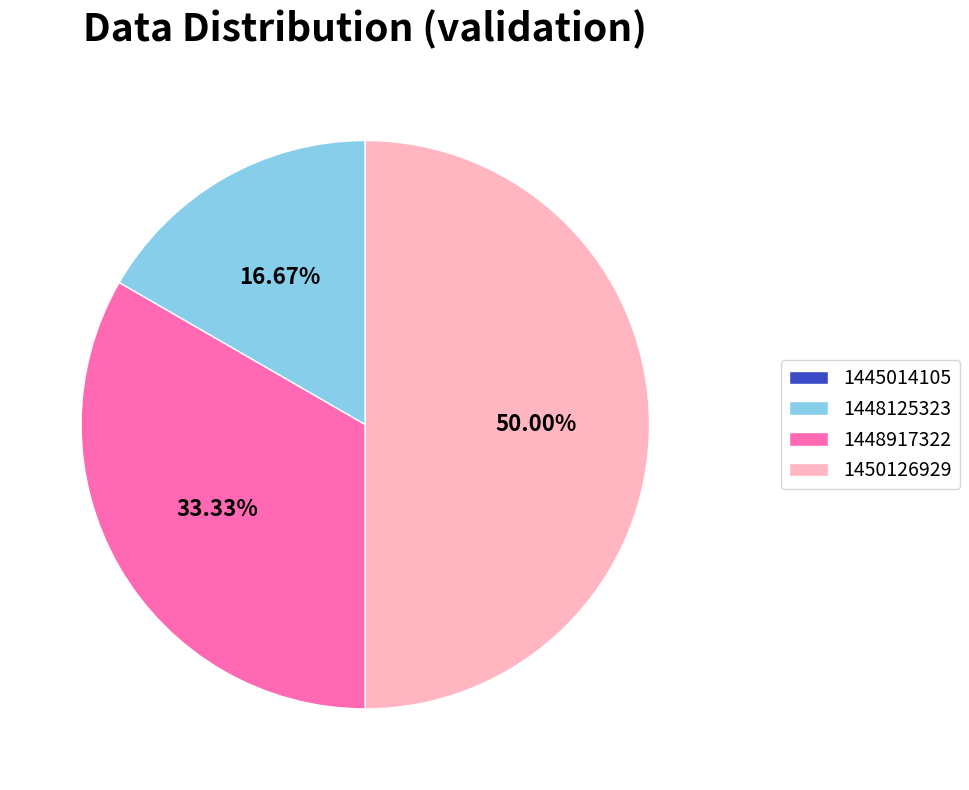

True or false: 1448917322 accounts for 22% of the total.

False